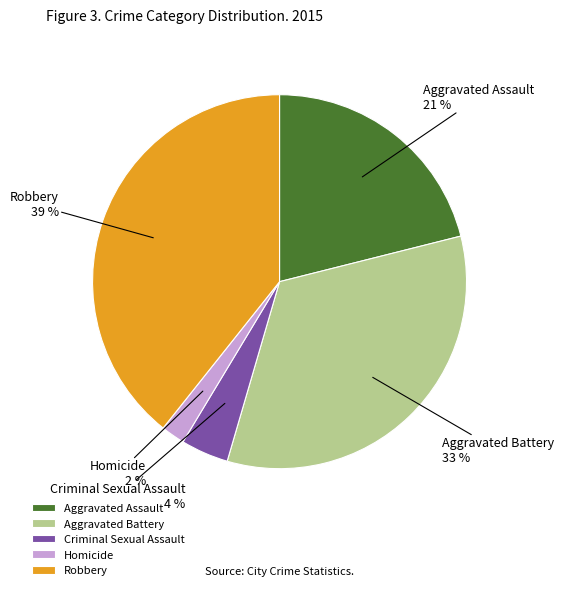

Which category has the smallest portion of the pie?

Homicide